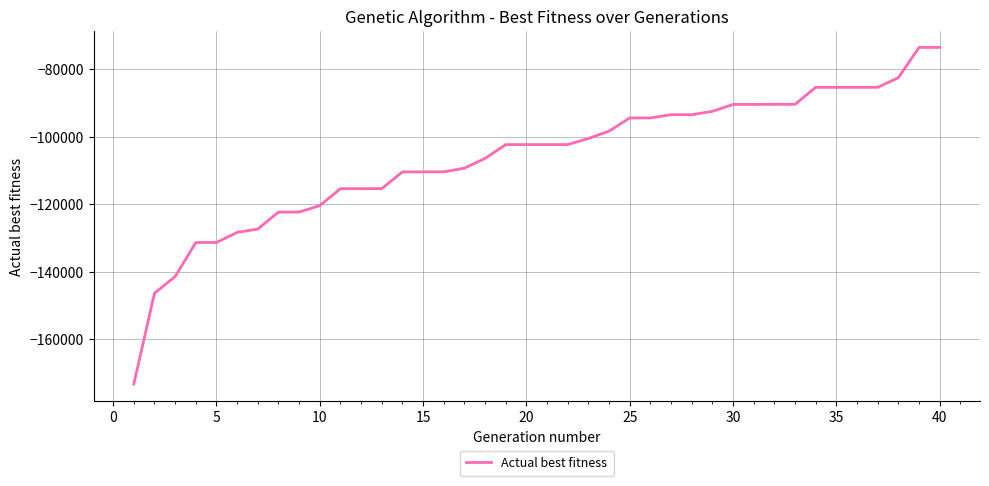

What is the minimum value shown in the chart?

-173350